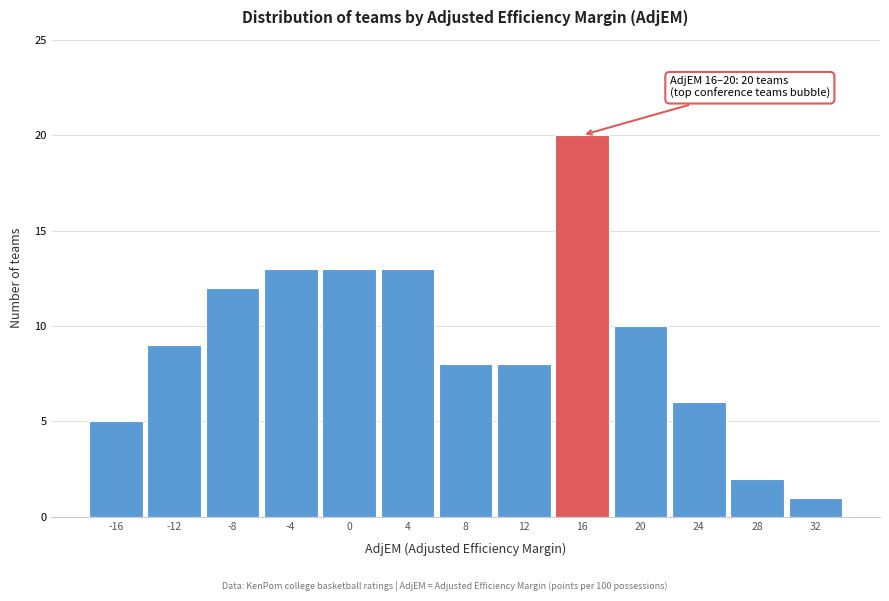

Reading left to right, list all the values displayed in this chart.

5	9	12	13	13	13	8	8	20	10	6	2	1